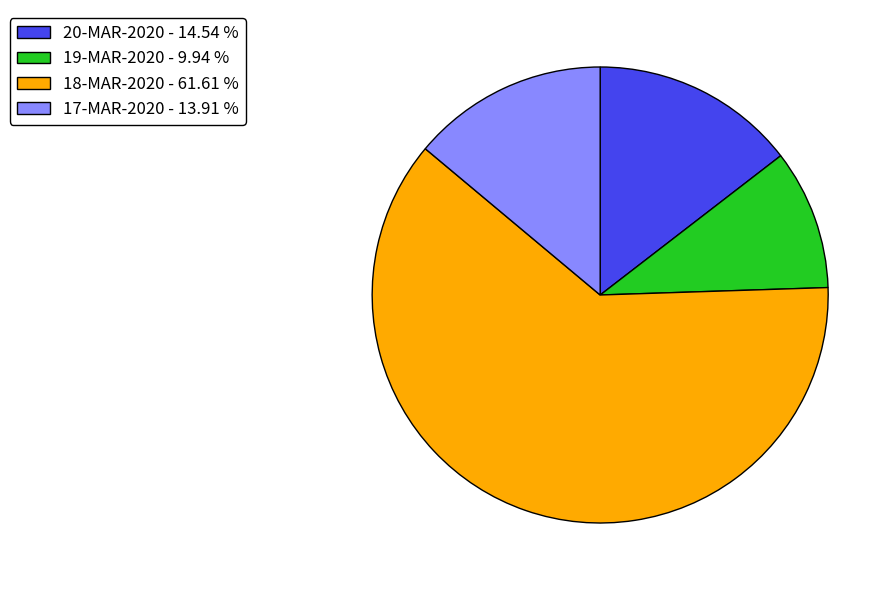

Which category has the smallest portion of the pie?

19-MAR-2020